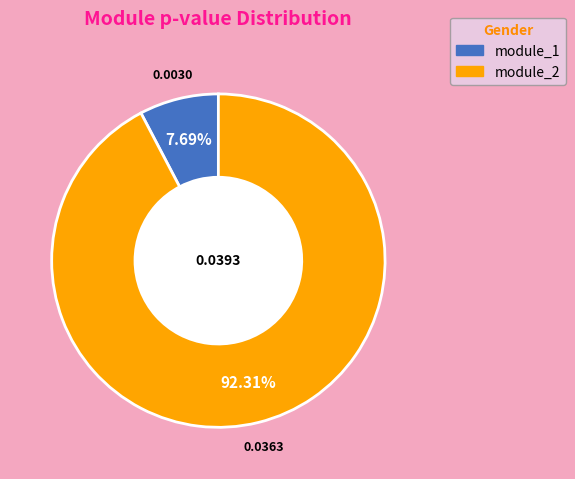

How many slices are in this pie chart?

2